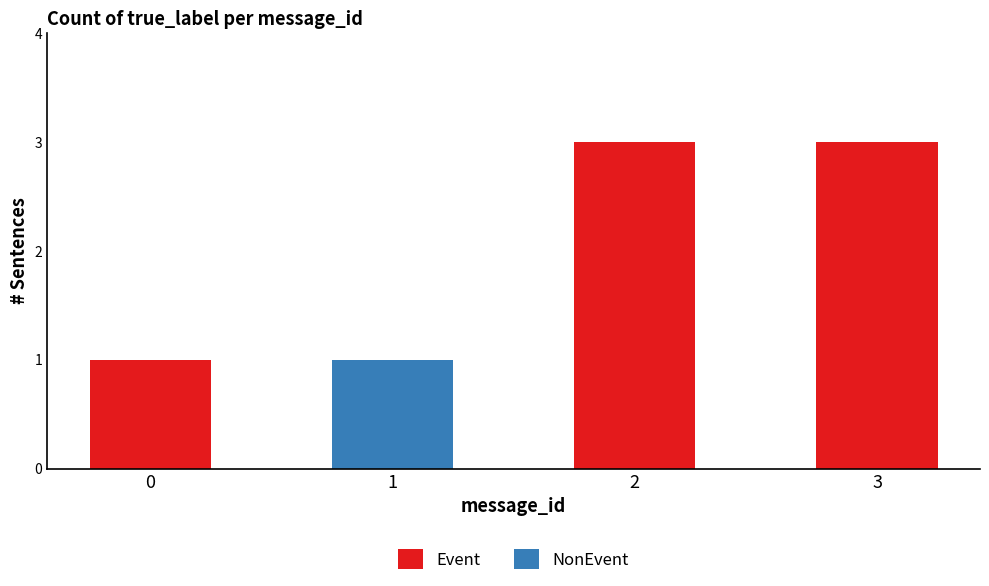

Reading left to right, transcribe the values for Event.

0=1	1=0	2=3	3=3